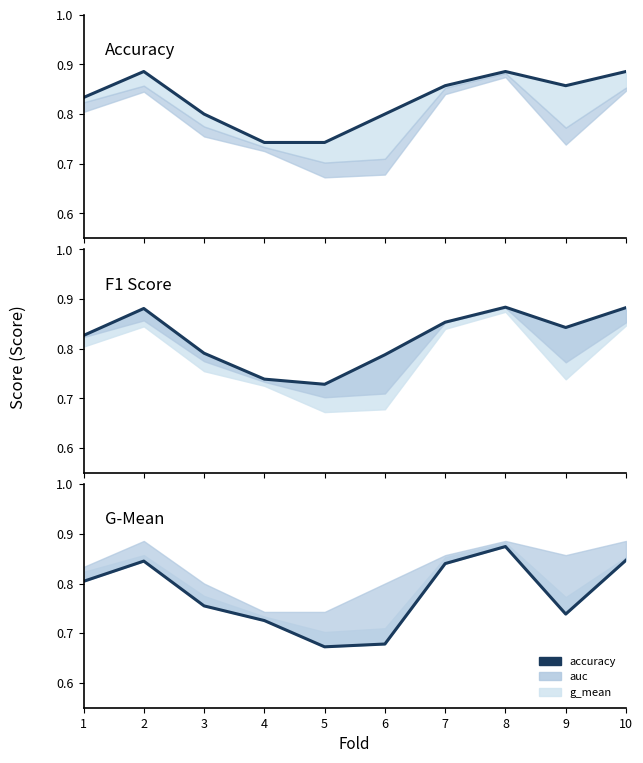

True or false: accuracy has more than 2 interior local peaks.

False